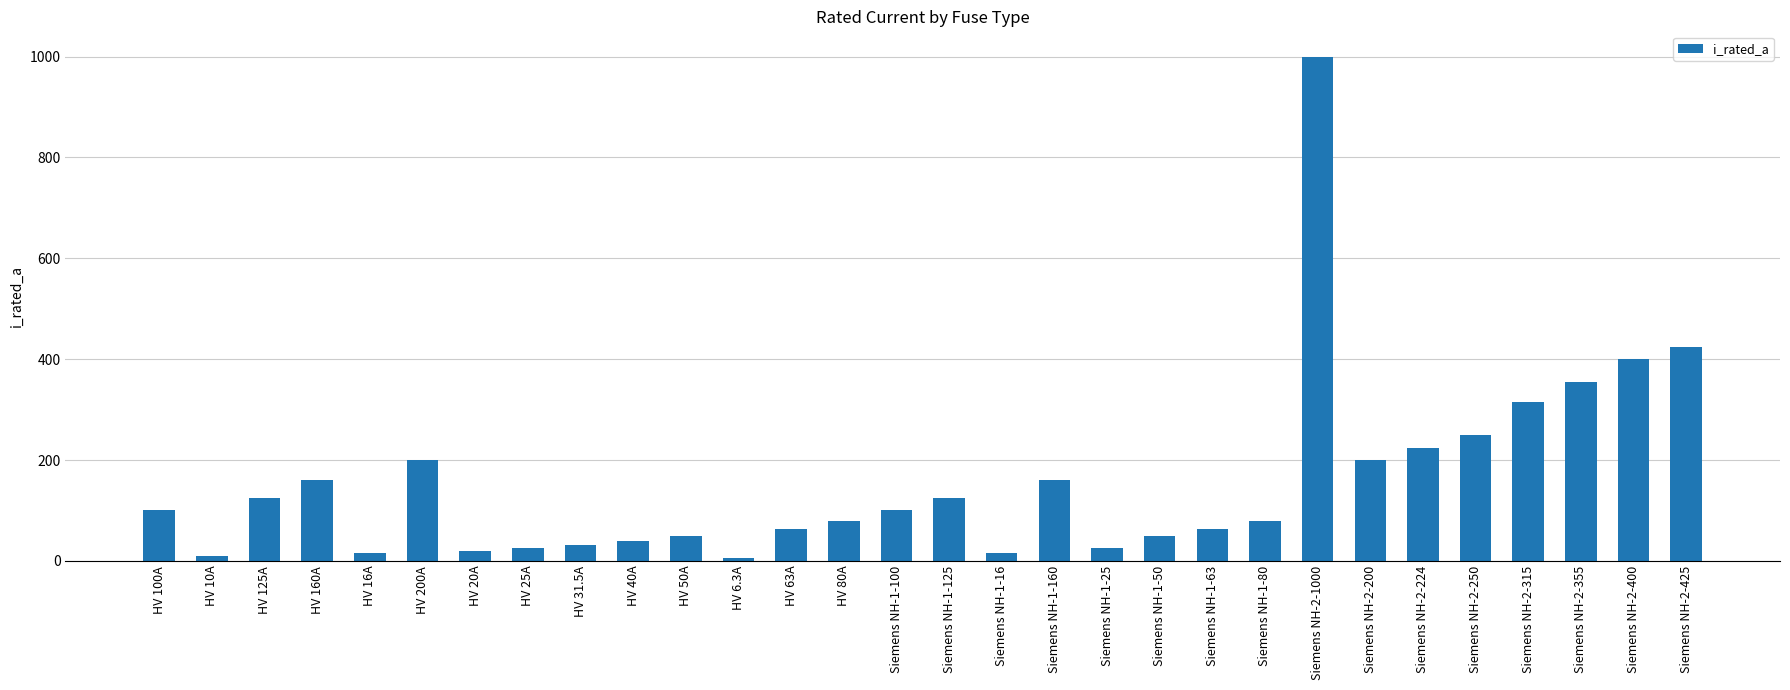

Where is the data nearest to the value 503?

Siemens NH-2-425